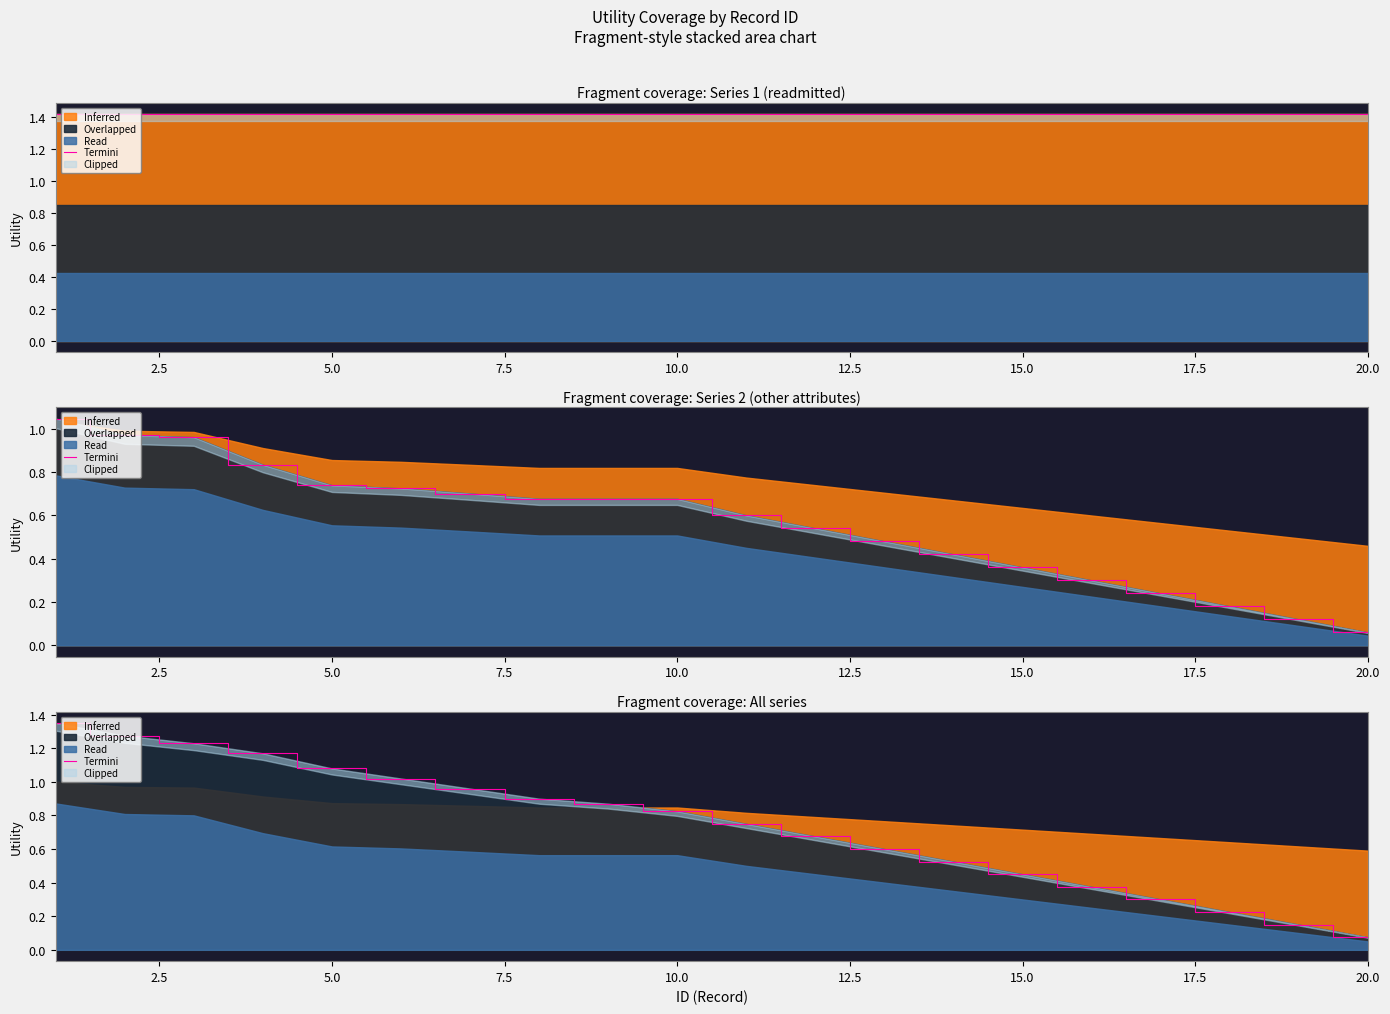

What is the difference between the maximum and minimum values?

1.3